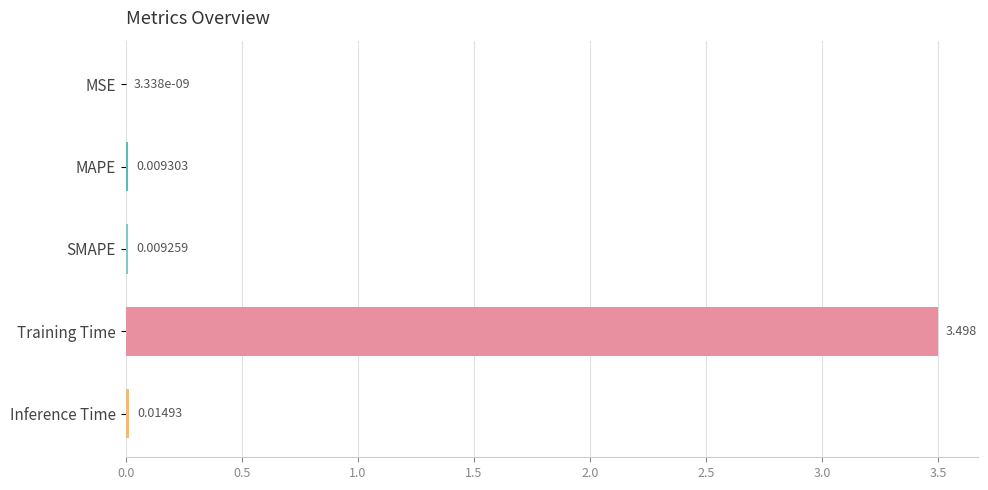

Where is the data nearest to the value 1?

Inference Time